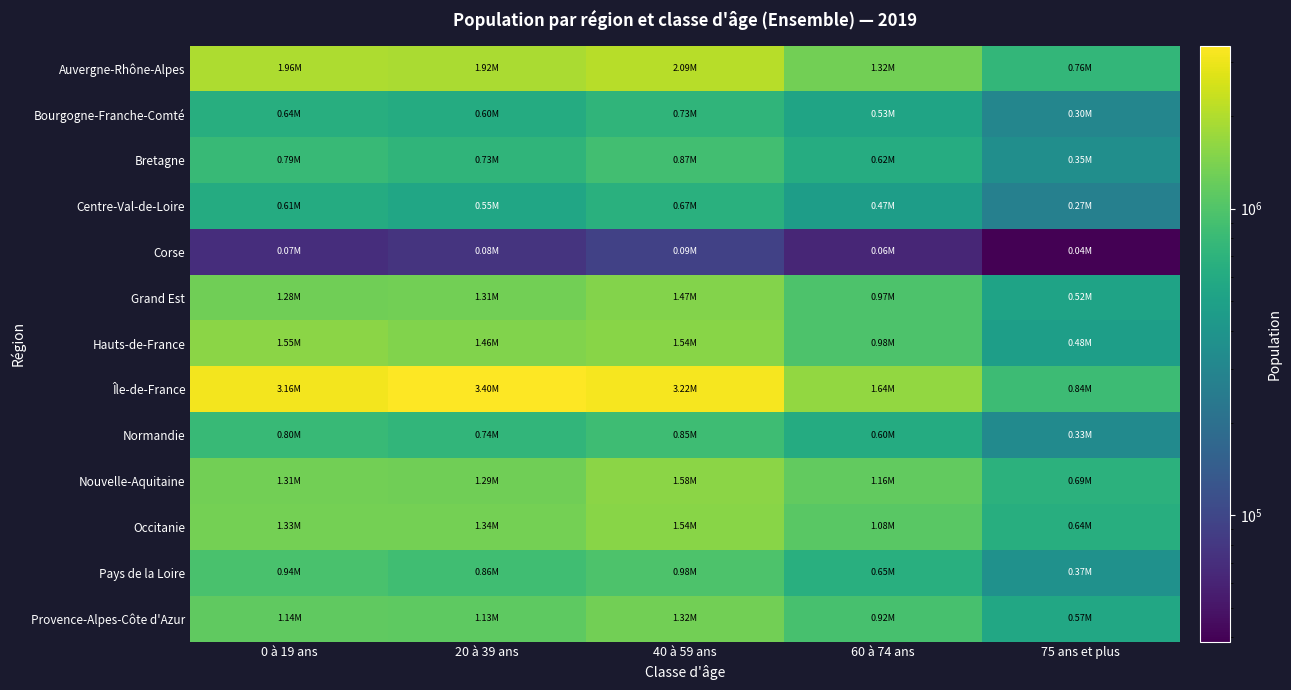

How many distinct data groups are displayed?

13